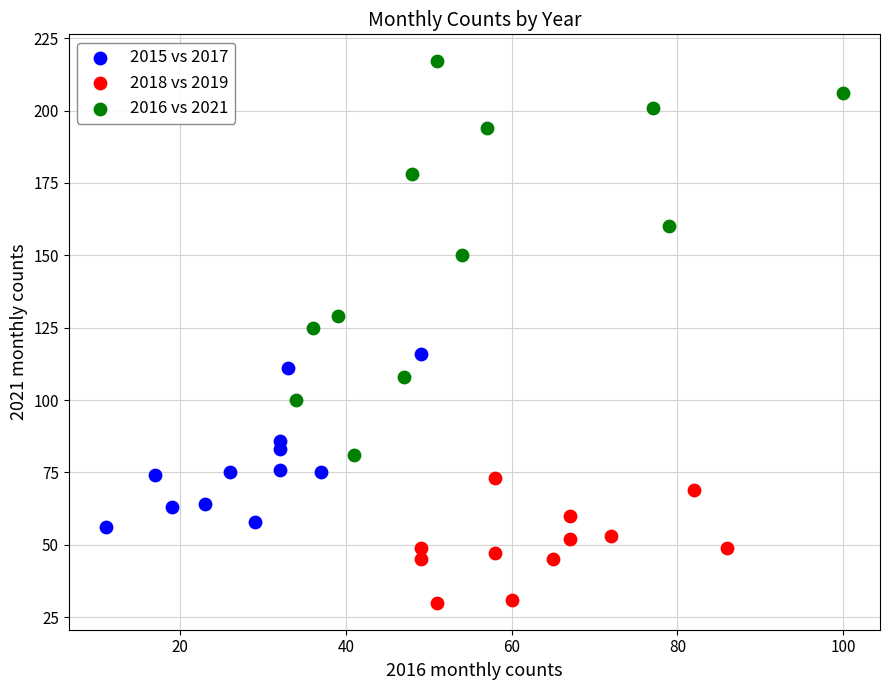

Which series has the largest Y range (max minus min)?

2016 vs 2021